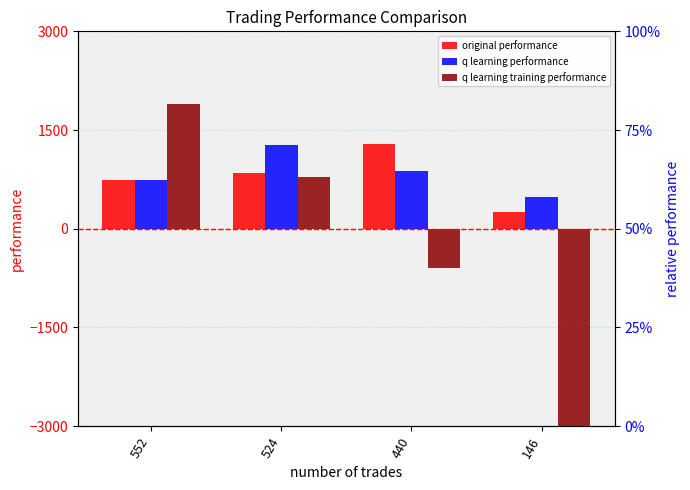

Which series has the largest total across all categories?

q learning performance